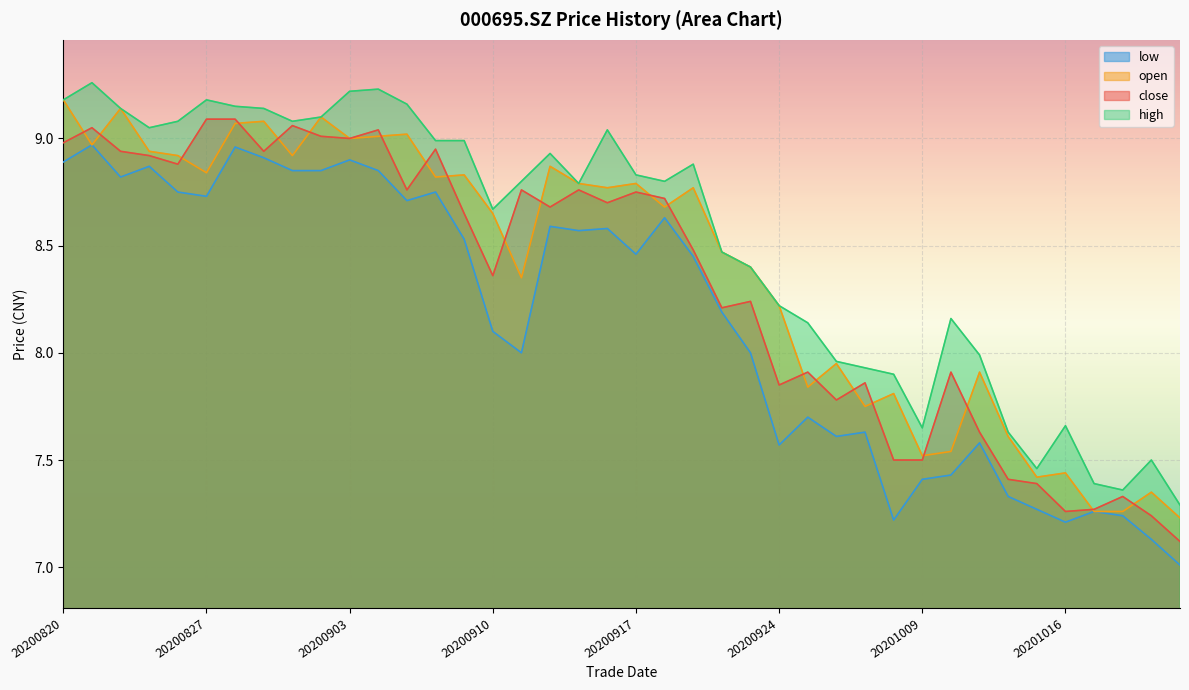

True or false: low has more than 0 points higher than both neighbors.

True